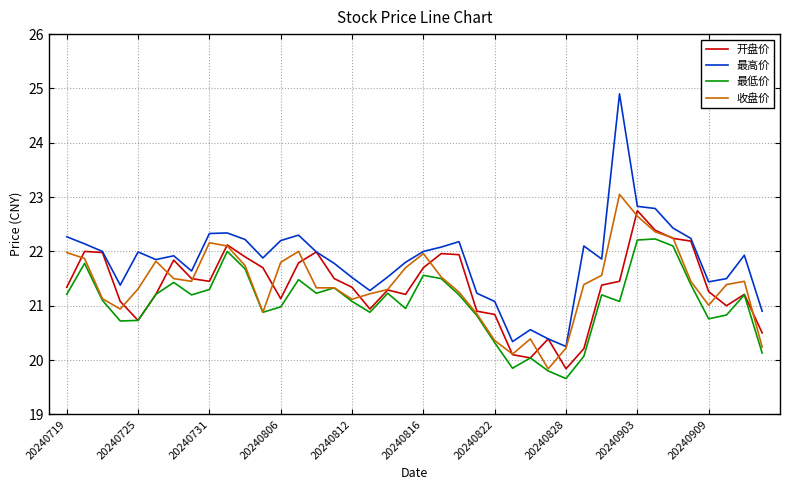

What are all the series names shown in the legend?

开盘价, 最高价, 最低价, 收盘价